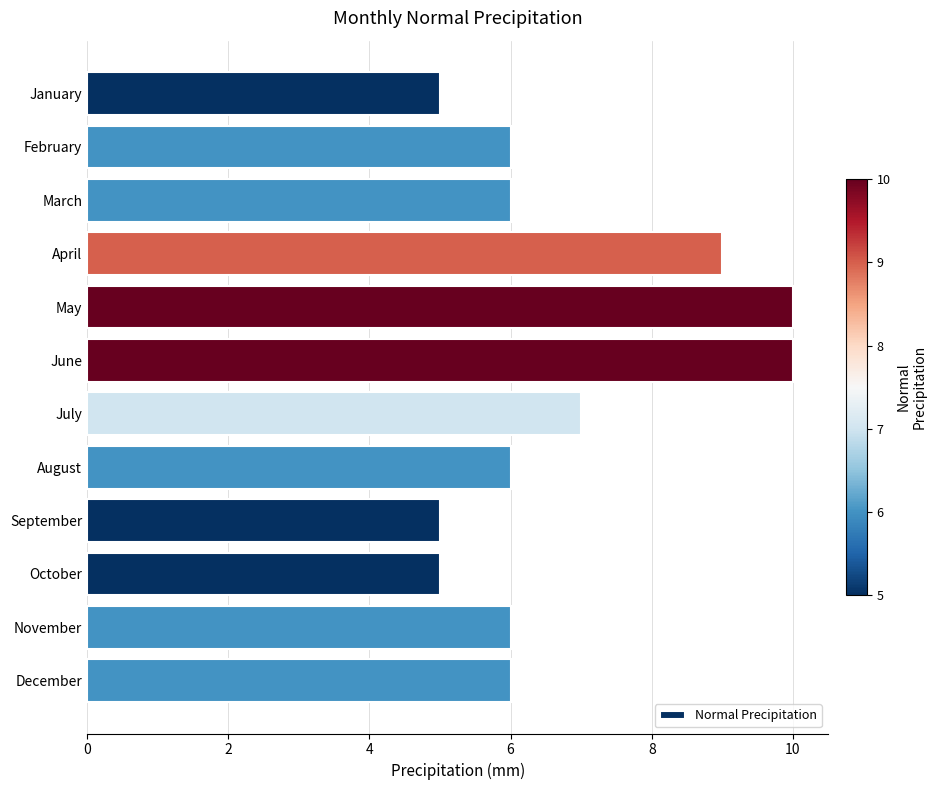

What is the value of the 3rd bar from the top?

6